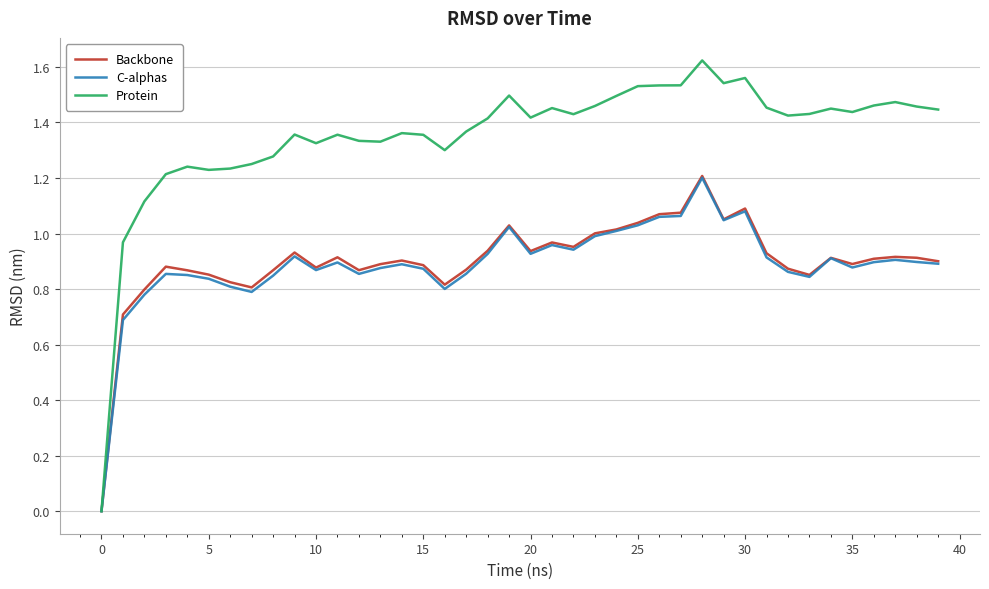

Which series has the widest spread of values?

Protein